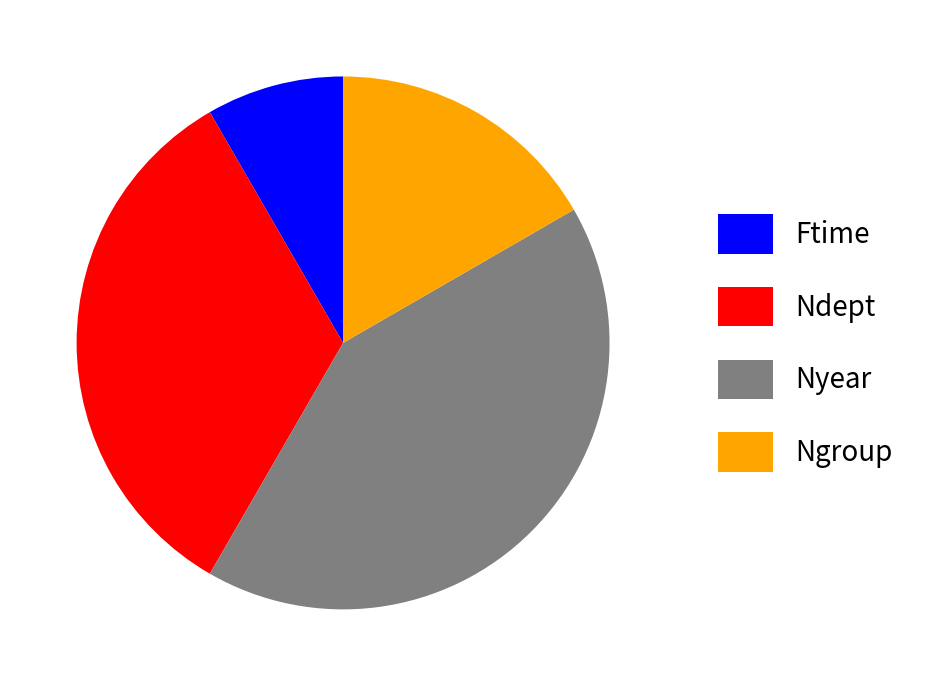

Is there a majority slice in this chart?

No